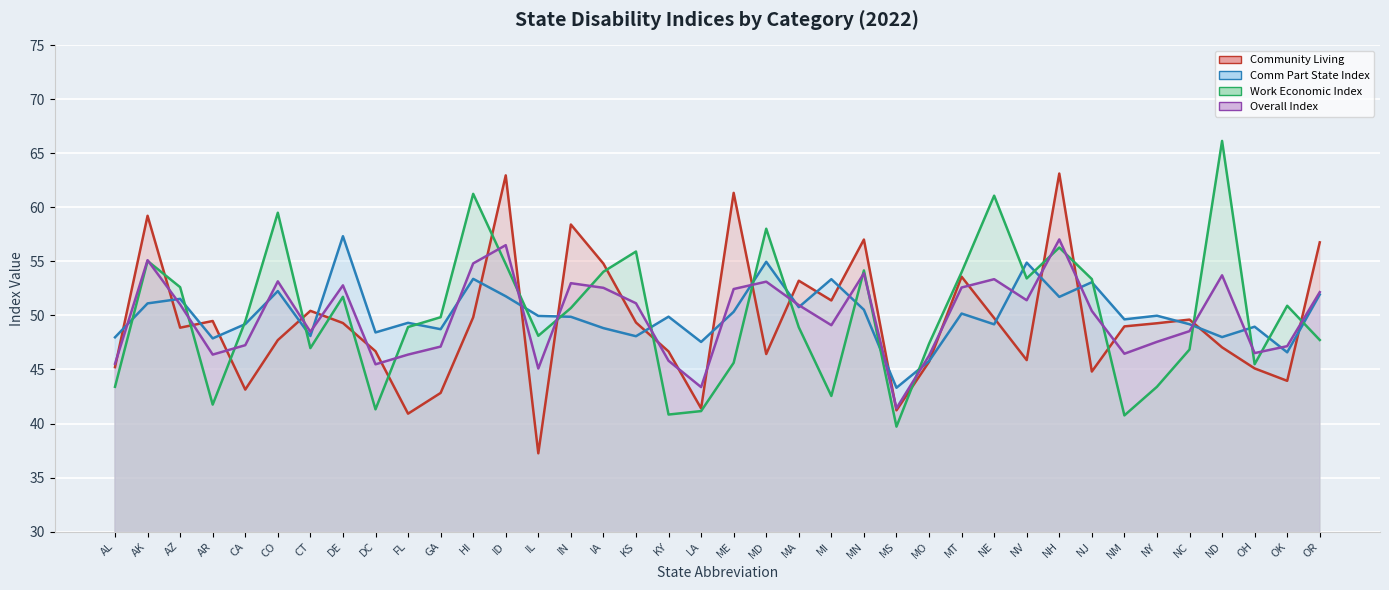

At which label is COMM_PART_STATE_INDEX (line) closest to 50?

NY